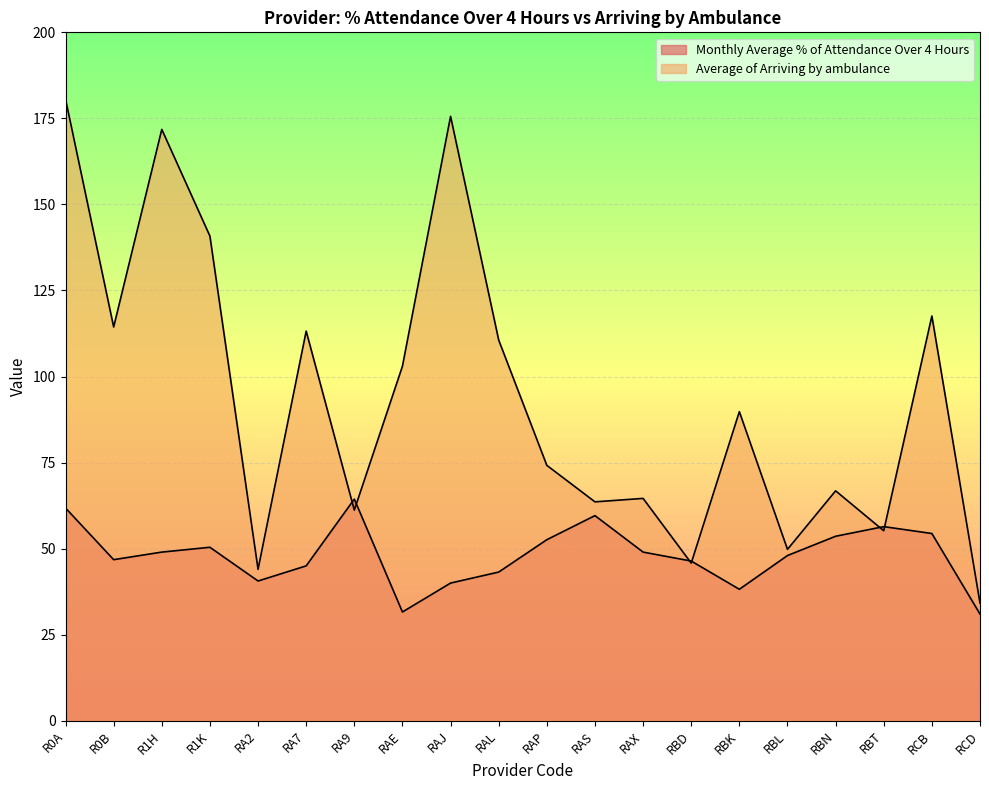

How many distinct data groups are displayed?

2